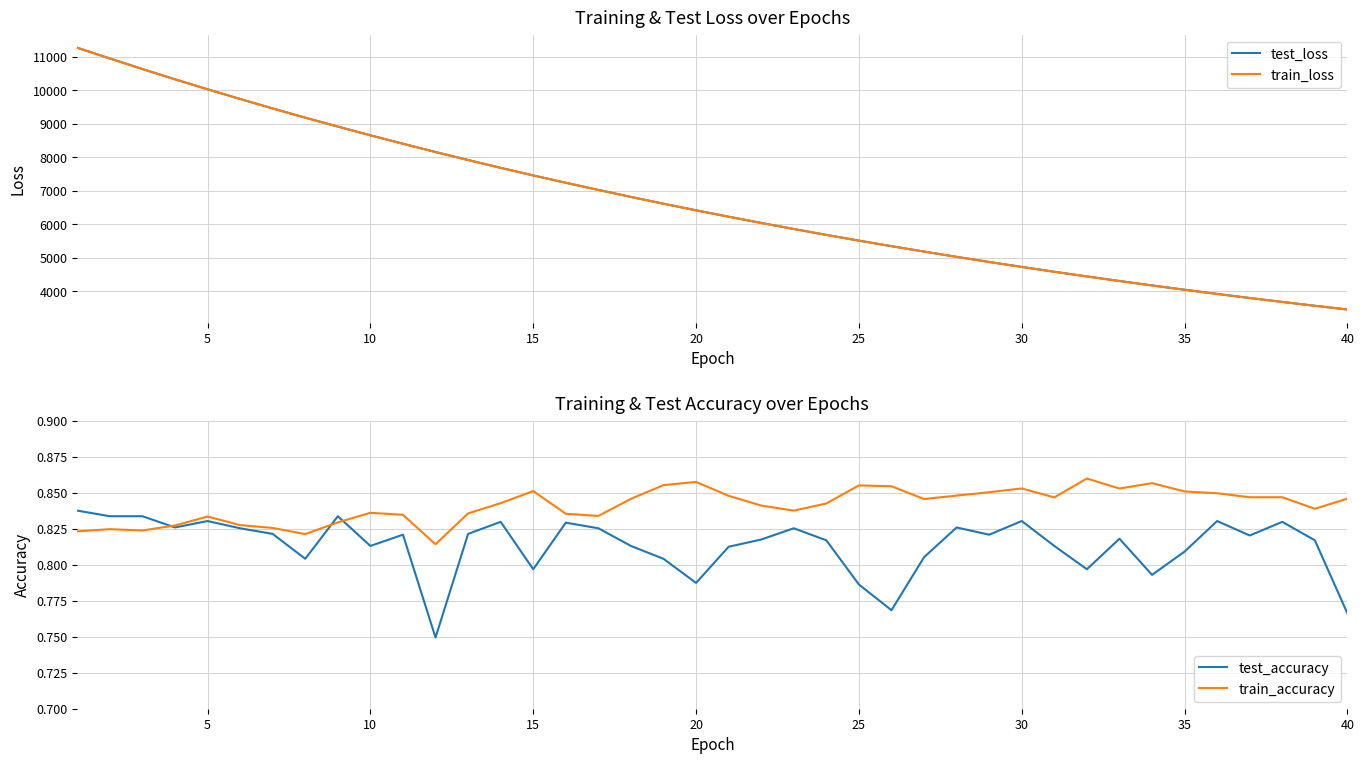

True or false: test_loss and train_loss cross at least once.

True